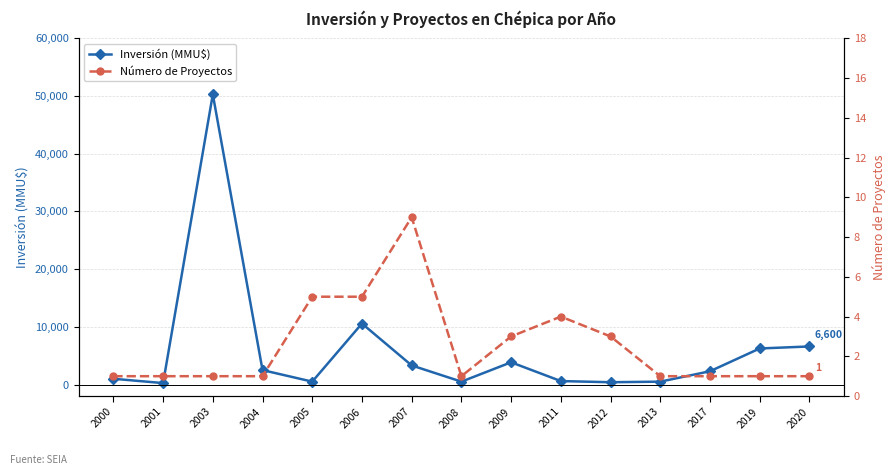

The value of Inversión (MMU$) at 2001 is 250. True or false?

True